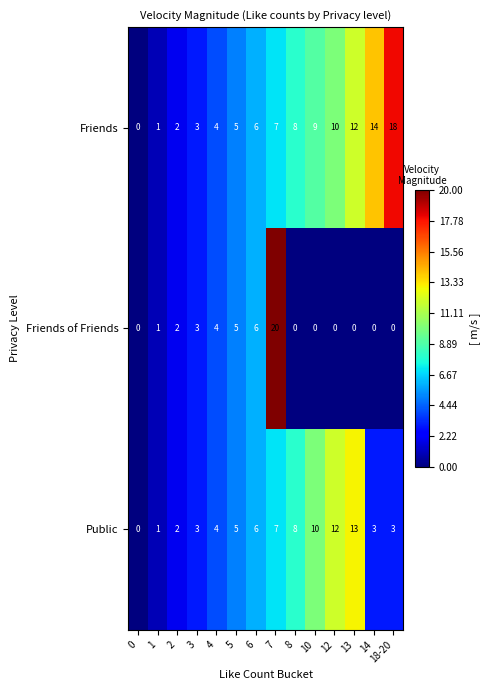

At which category is the sum across all series the highest?

7